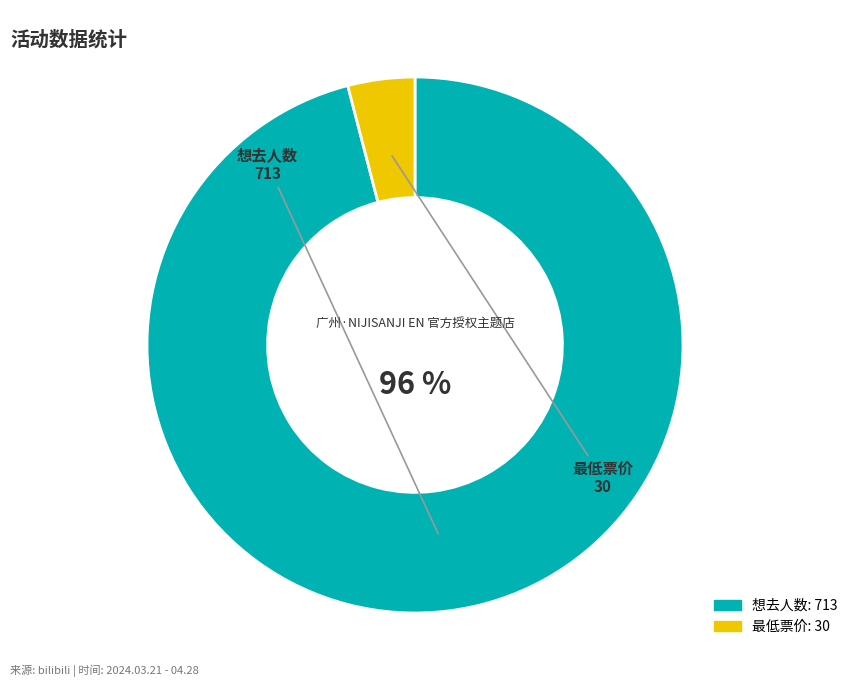

How many slices are in this pie chart?

2